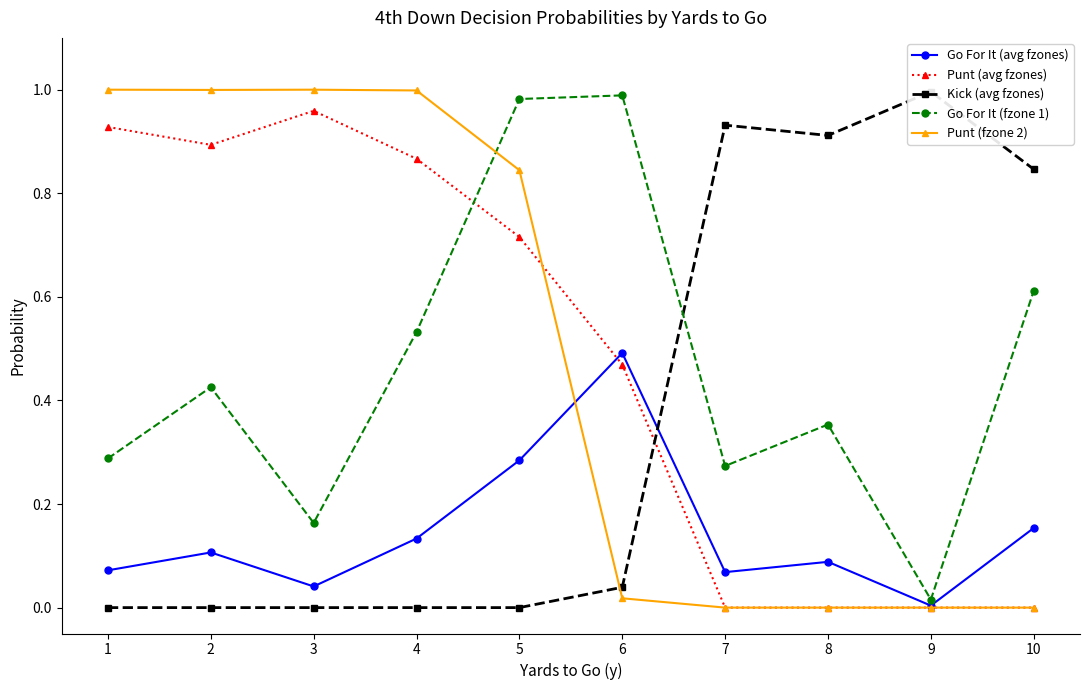

Which series has the largest total across all categories?

Punt (fzone 2)